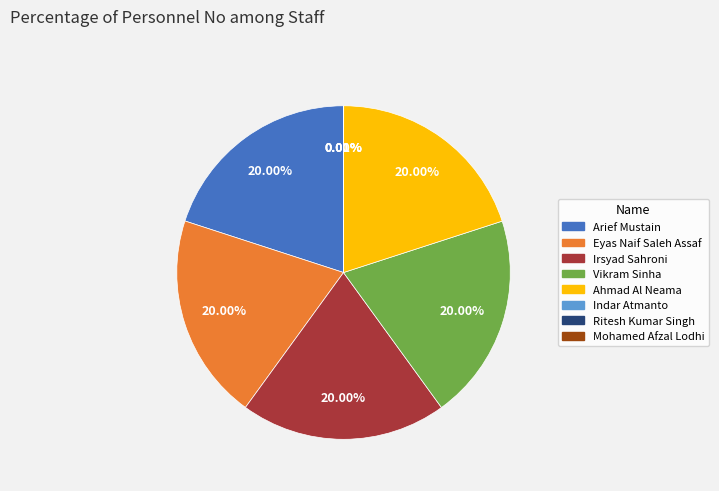

Does Arief Mustain account for over 50% of the chart?

No